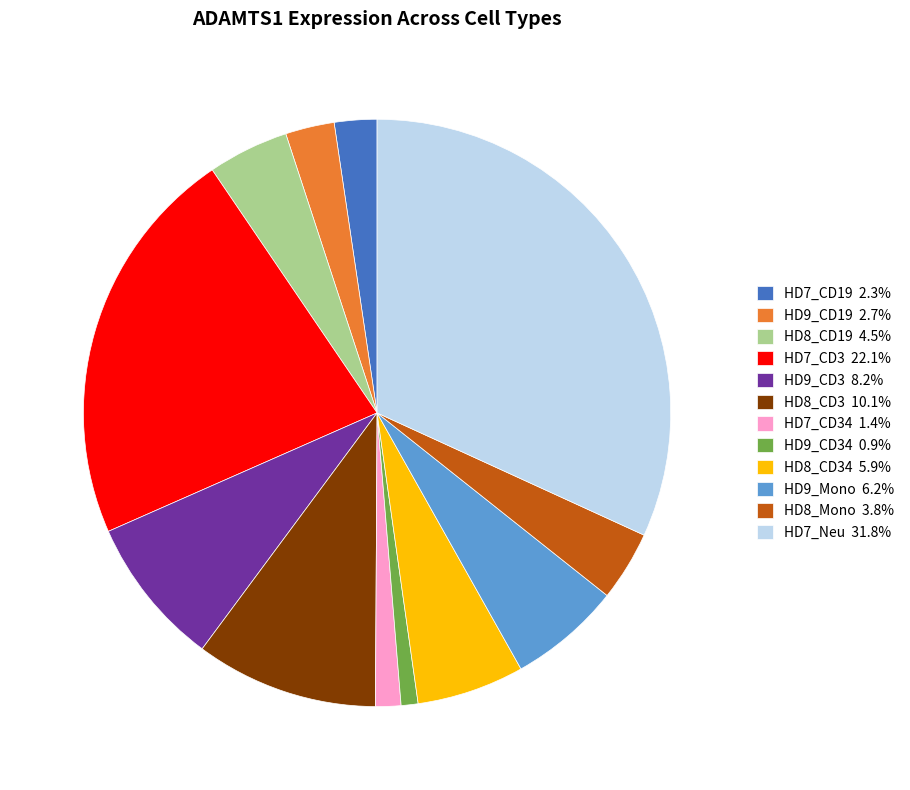

Is HD9_CD3 8.2% the majority of the pie?

No